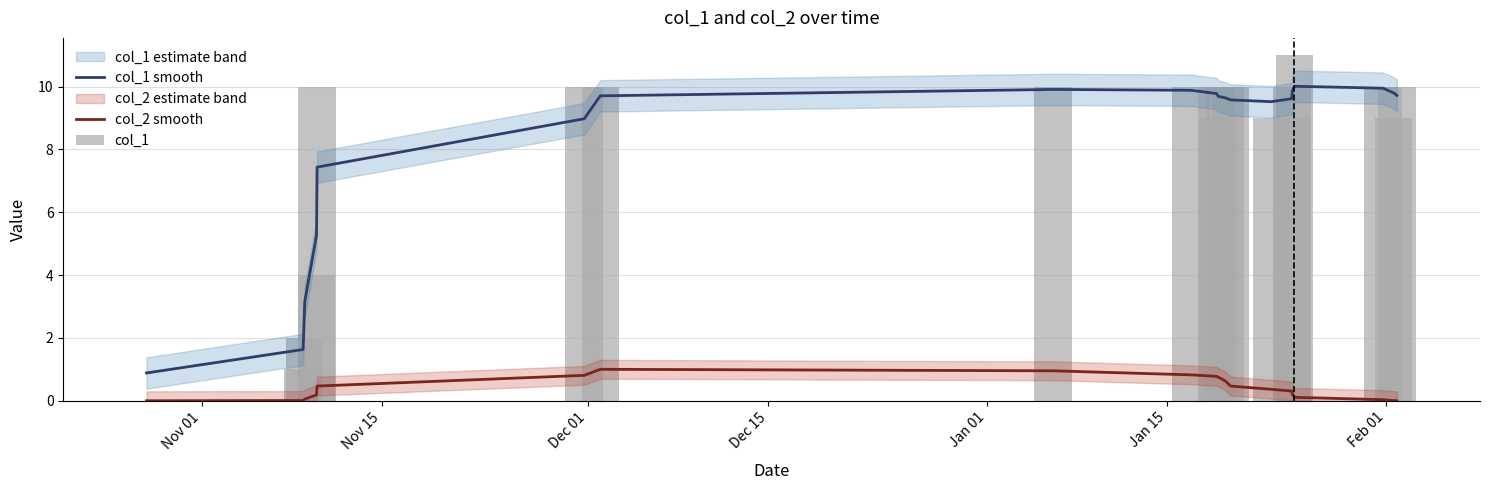

True or false: col_2 smooth and col_1 smooth cross at least once.

False